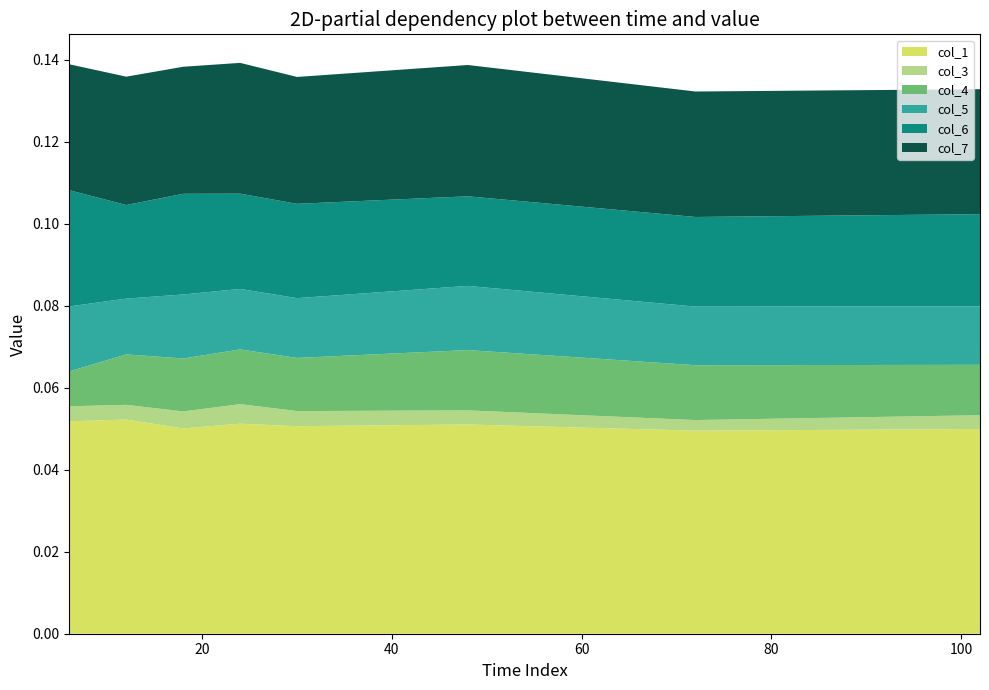

Reading right to left, transcribe all the data shown in this chart.

col_1: 102=0.0	72=0.0	48=0.1	30=0.1	24=0.1	18=0.1	12=0.1	6=0.1
col_3: 102=0.0	72=0.0	48=0.0	30=0.0	24=0.0	18=0.0	12=0.0	6=0.0
col_4: 102=0.0	72=0.0	48=0.0	30=0.0	24=0.0	18=0.0	12=0.0	6=0.0
col_5: 102=0.0	72=0.0	48=0.0	30=0.0	24=0.0	18=0.0	12=0.0	6=0.0
col_6: 102=0.0	72=0.0	48=0.0	30=0.0	24=0.0	18=0.0	12=0.0	6=0.0
col_7: 102=0.0	72=0.0	48=0.0	30=0.0	24=0.0	18=0.0	12=0.0	6=0.0